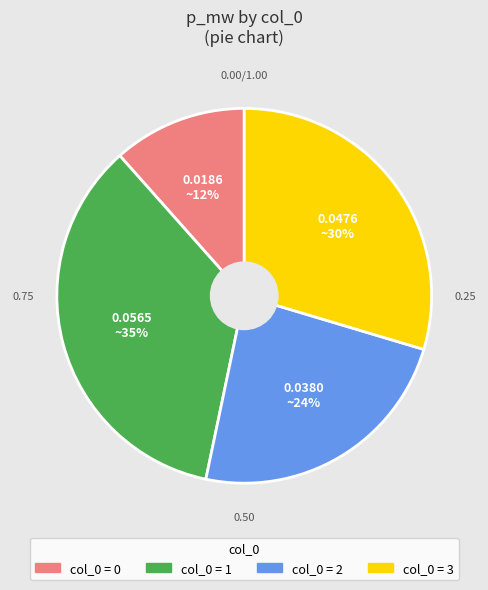

To the nearest percent, what is the average slice percentage?

25%